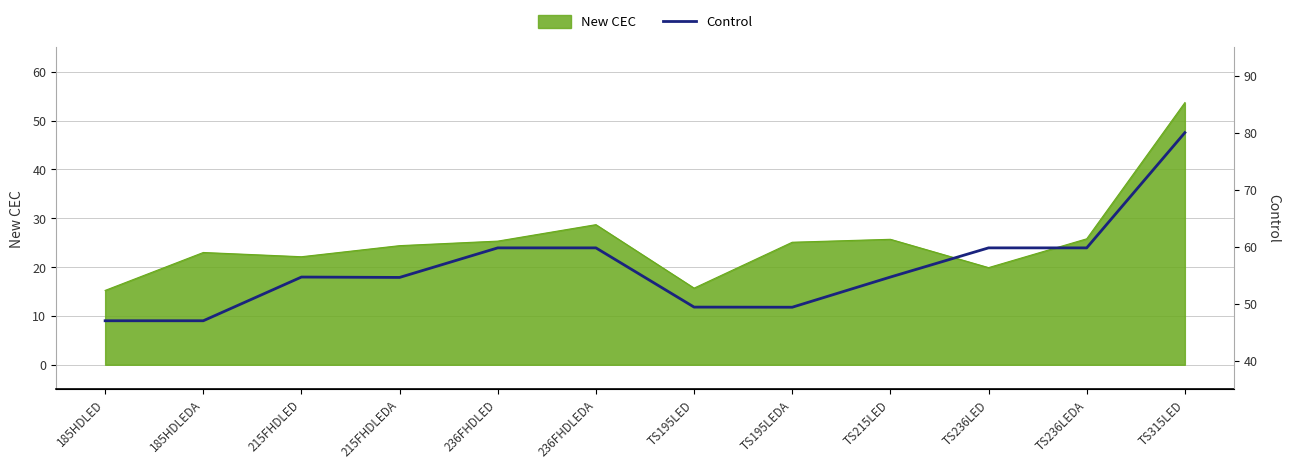

Where does the data first go above 54?

215FHDLED